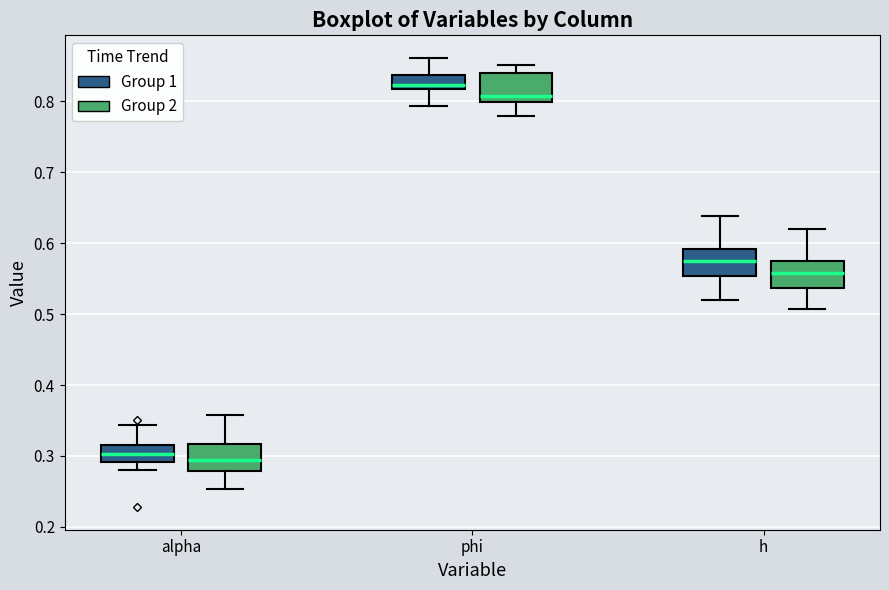

Where is the lower edge of the box for alpha (Group 1) on the y-axis? The values are not printed on the chart, so give them approximately, as read against the axis.

0.29